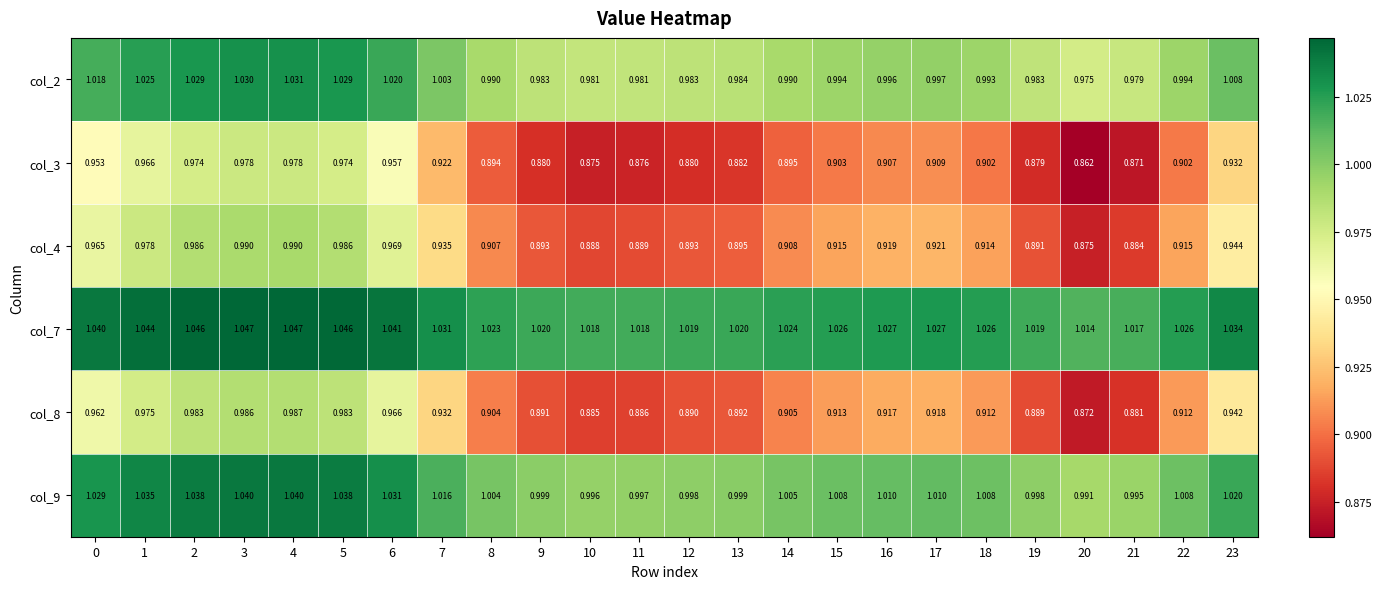

Is the value of col_4 at 4 greater than the value of col_7 at 16?

No